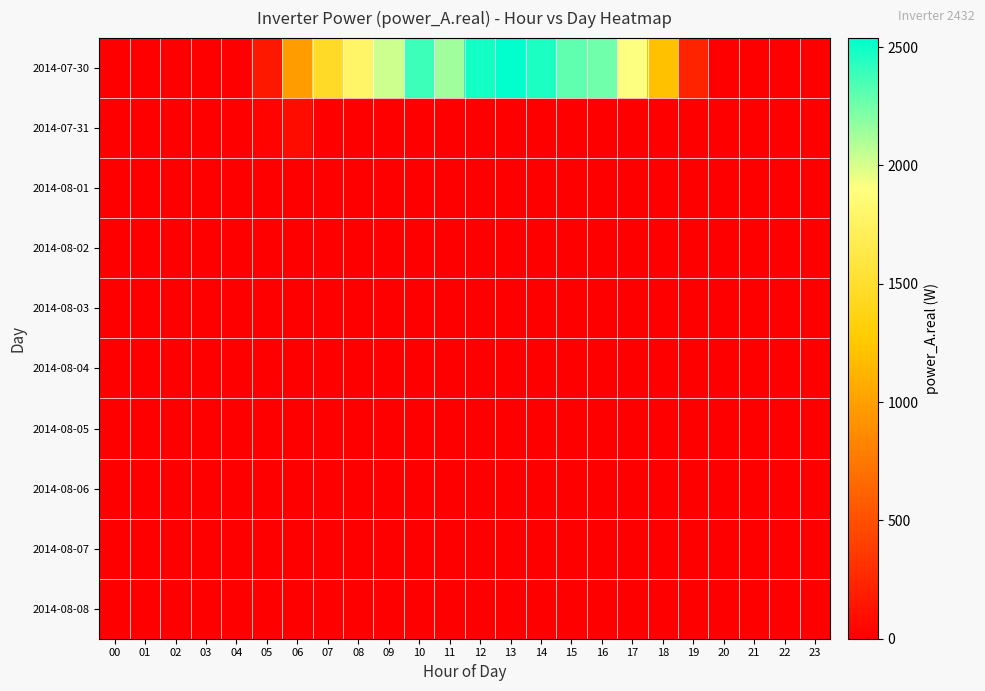

What is the spread (max minus min) of values at 17?

1905.8